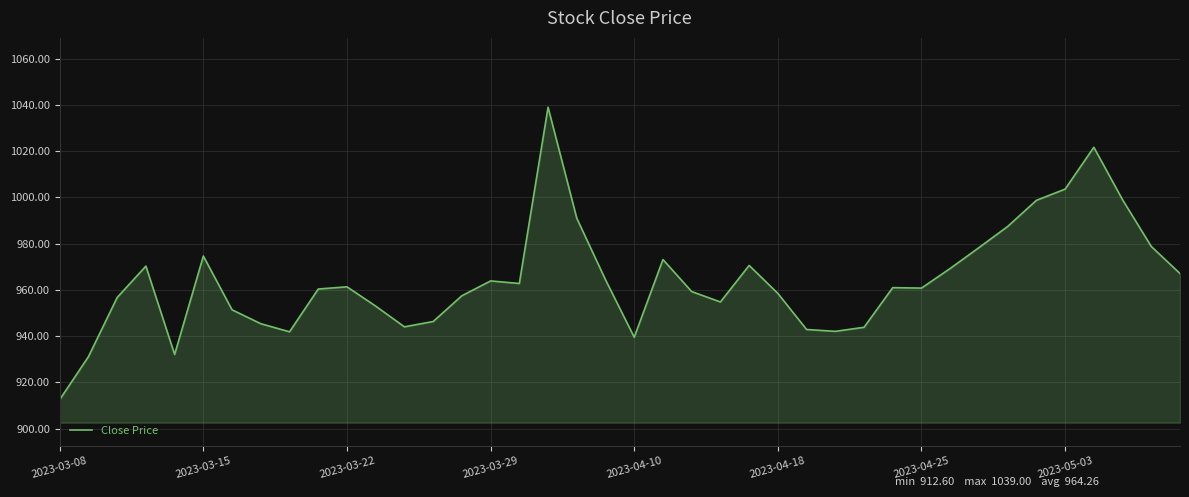

What is the difference between the maximum and minimum values?

126.4